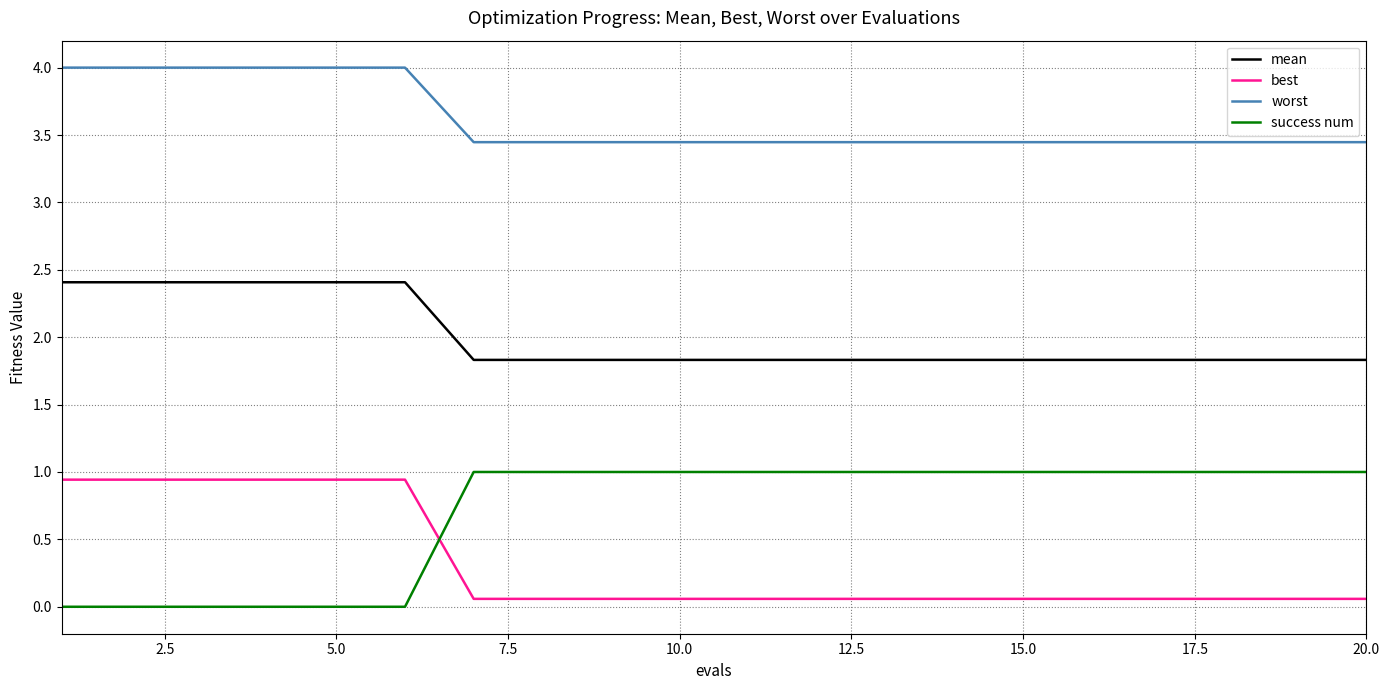

True or false: worst and best cross at least once.

False